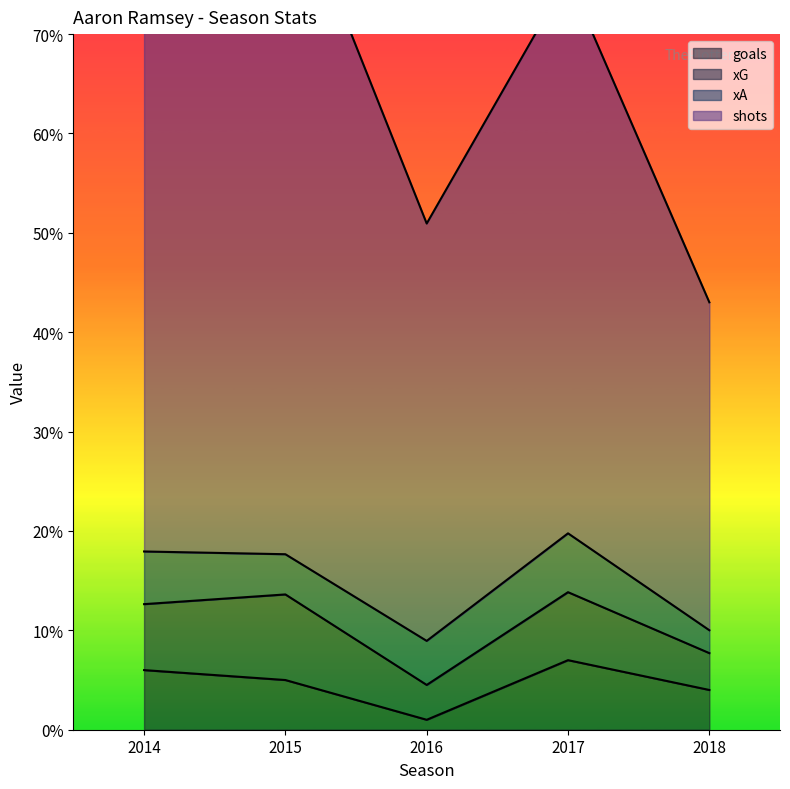

True or false: goals has a value of 4 at 2018.

True